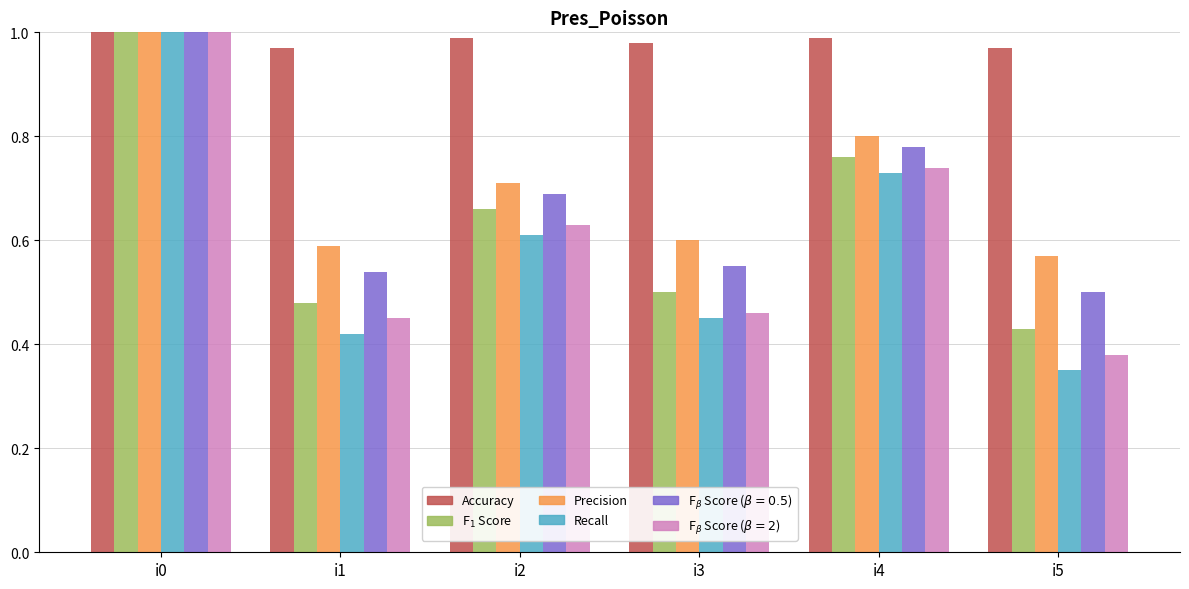

Which label corresponds to the smallest value in the chart?

i5